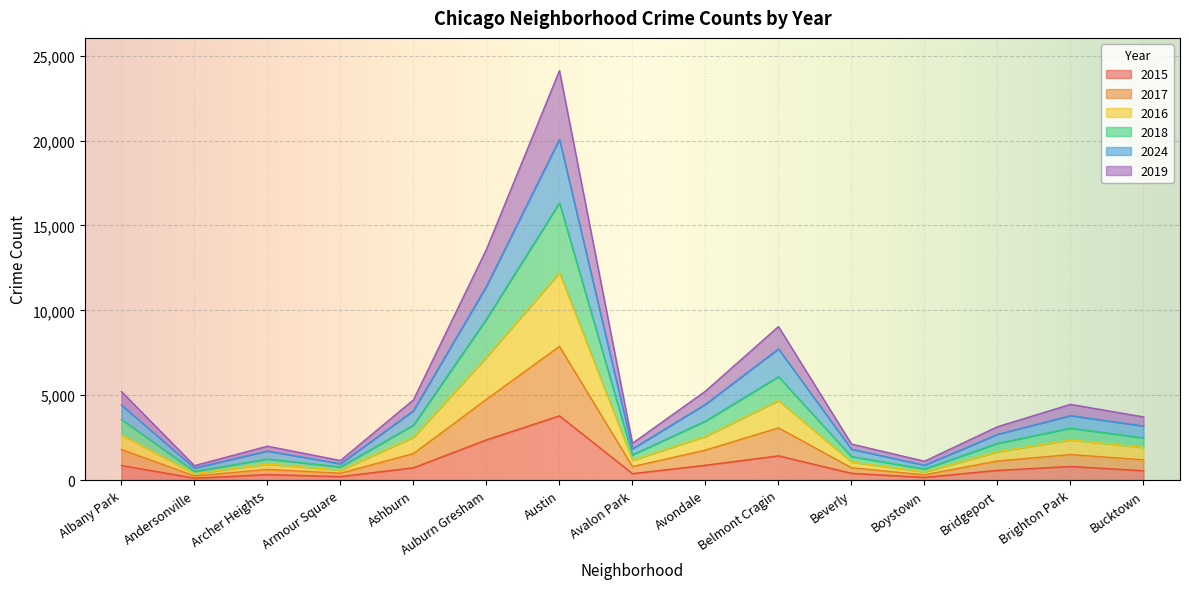

What is the label of the 11th point from the left?

Beverly